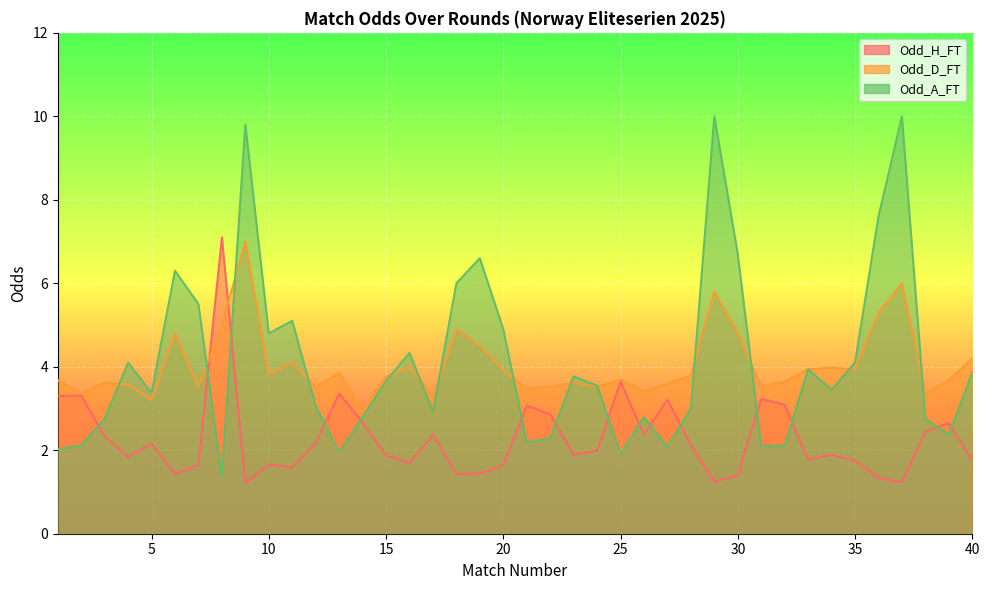

What is the minimum value for Odd_A_FT?

1.4